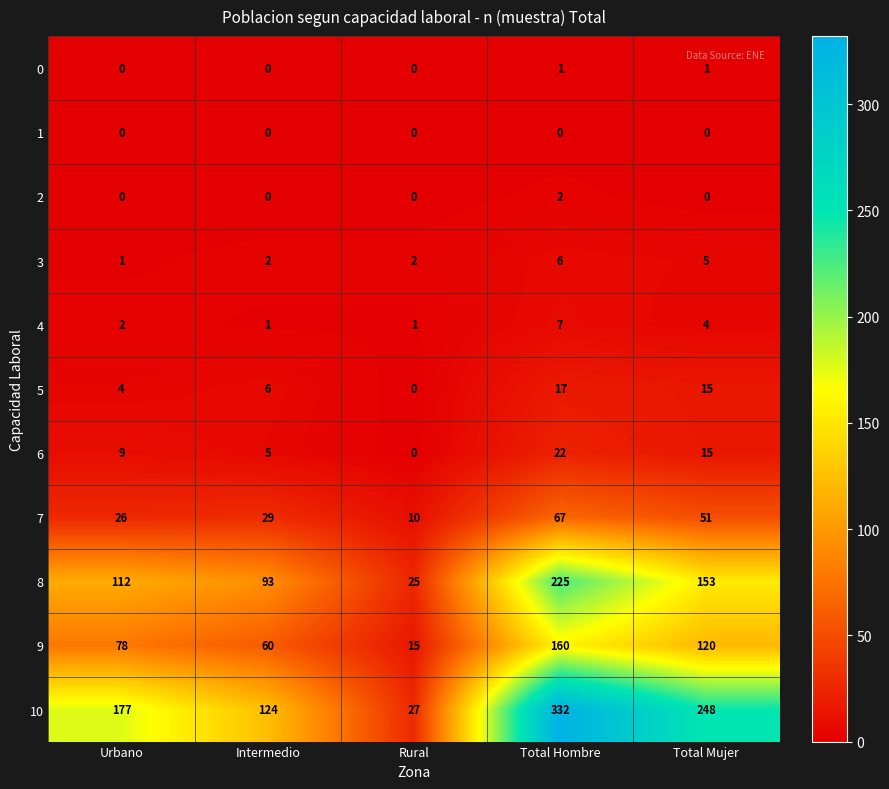

How many data points does each series have?

5